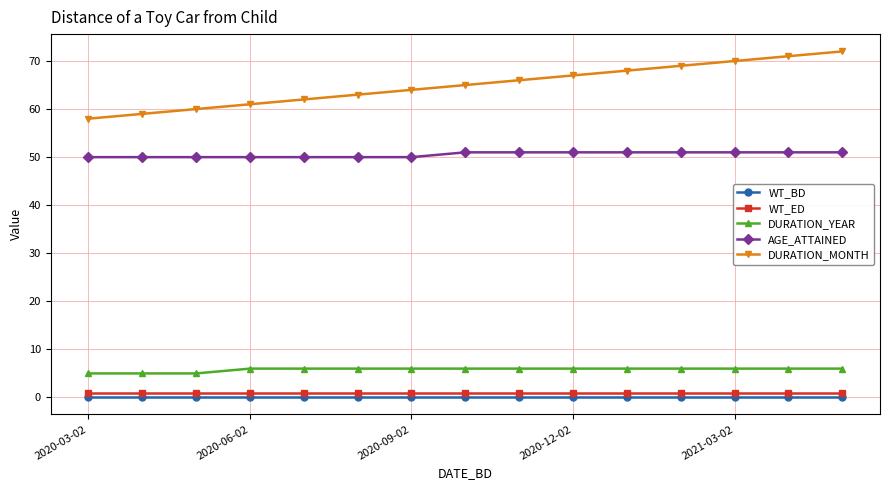

True or false: WT_ED and DURATION_YEAR cross at least once.

False